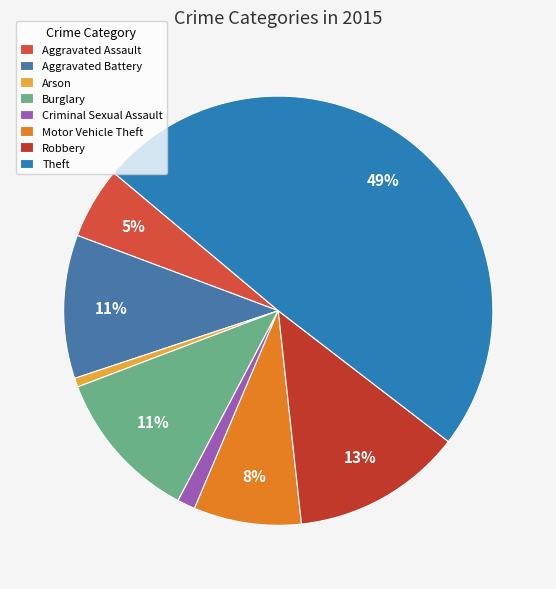

How many slices are in this pie chart?

8